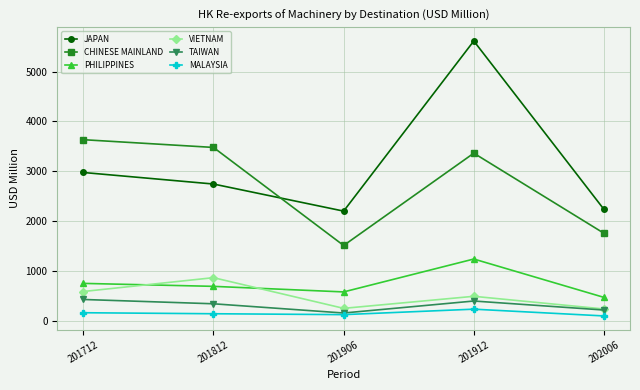

At which category is the sum across all series the highest?

201912